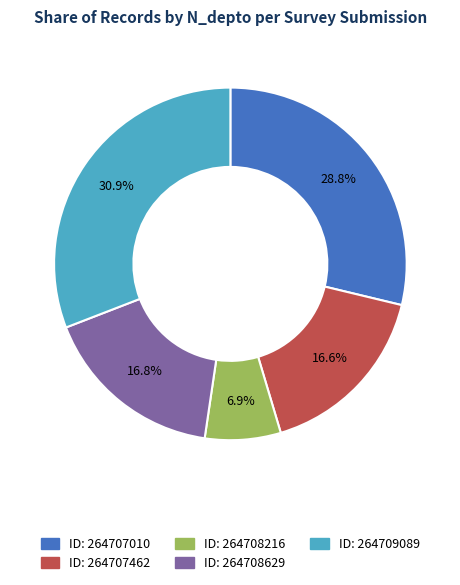

To the nearest percent, what is the difference between the largest and smallest slice percentages?

24%